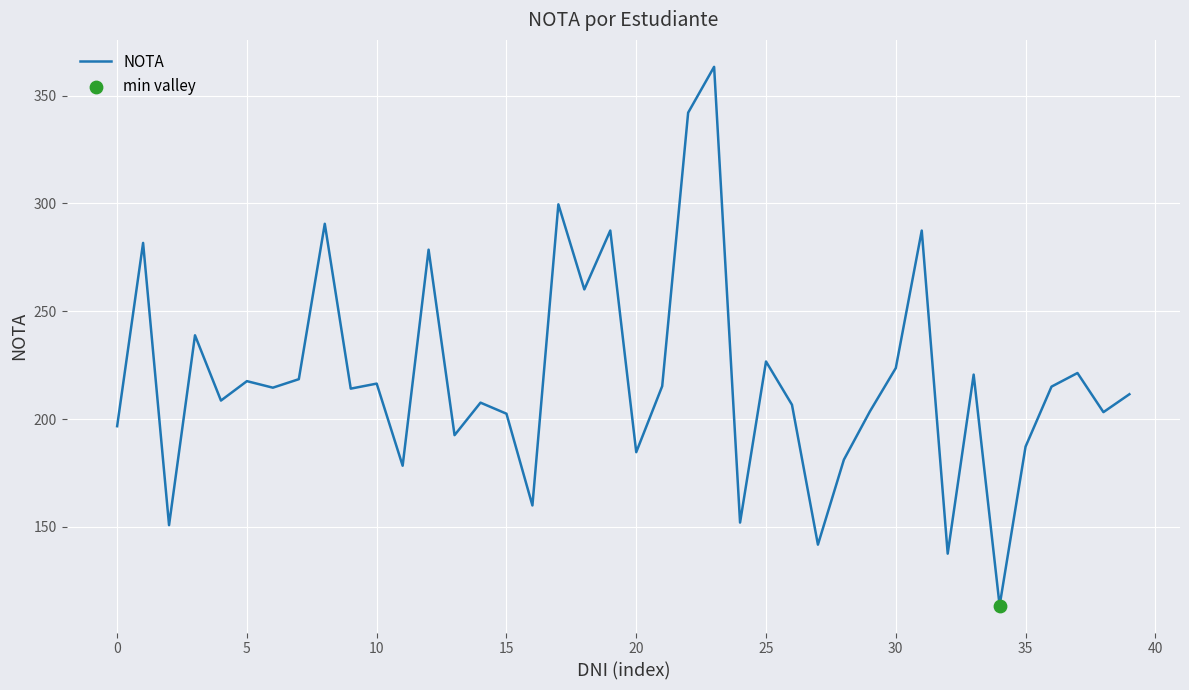

What is the smallest value displayed?

113.5